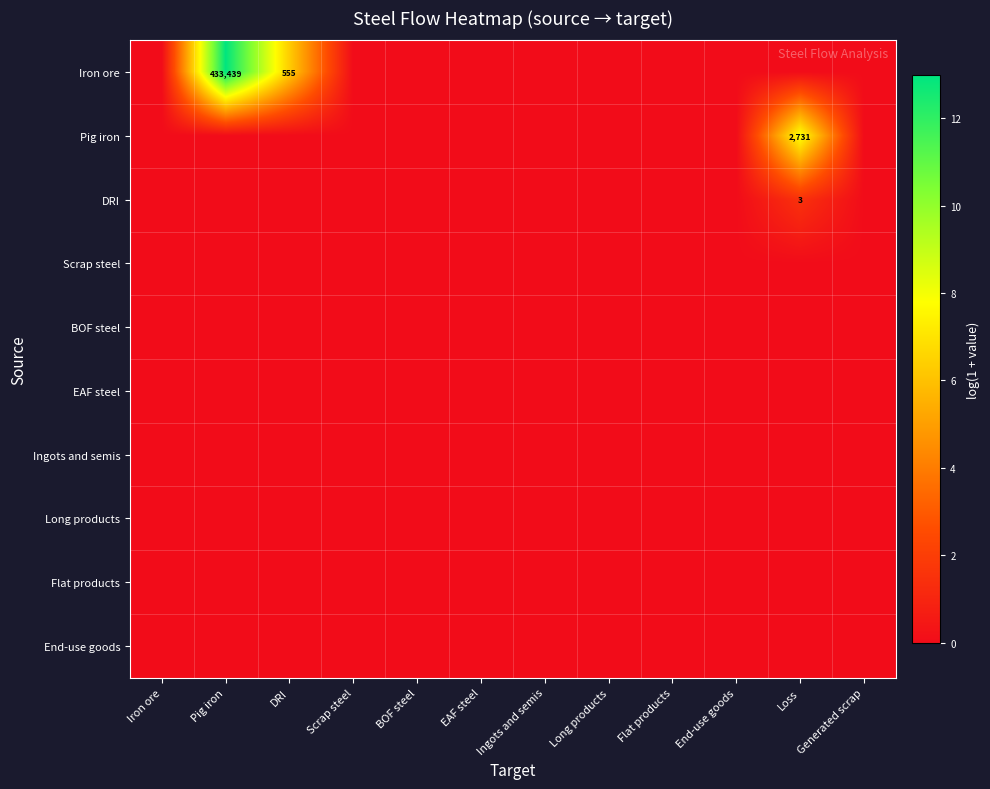

Is the value of DRI at Scrap steel greater than the value of Pig iron at Iron ore?

No